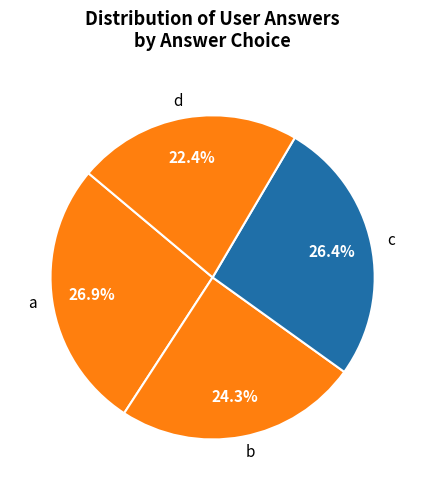

How much of the chart is everything except c?

73.6%